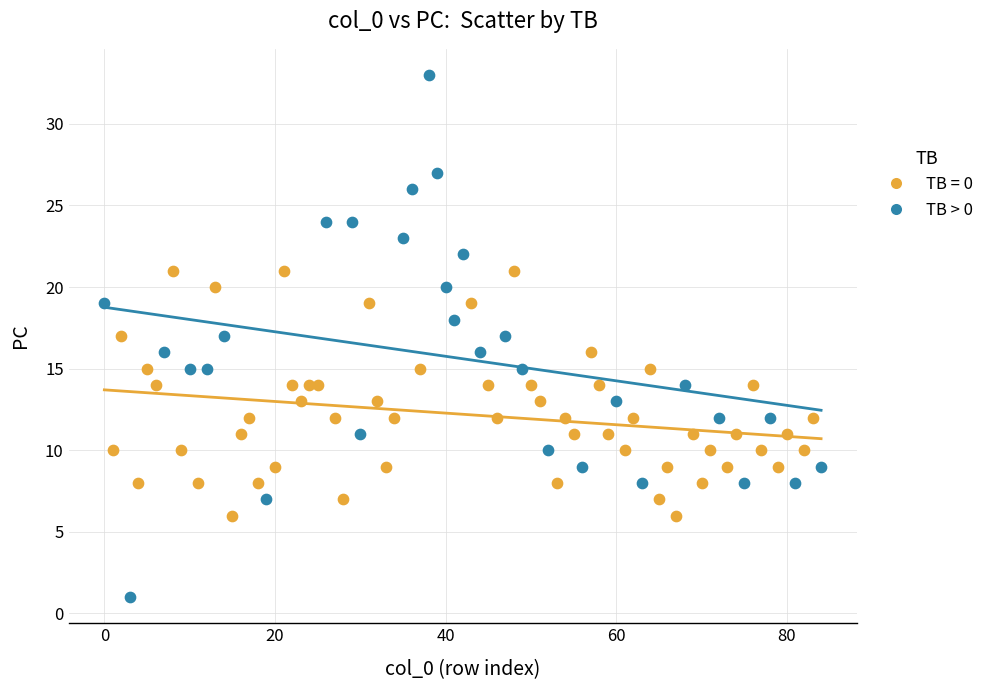

Which series reaches the minimum Y coordinate?

TB > 0